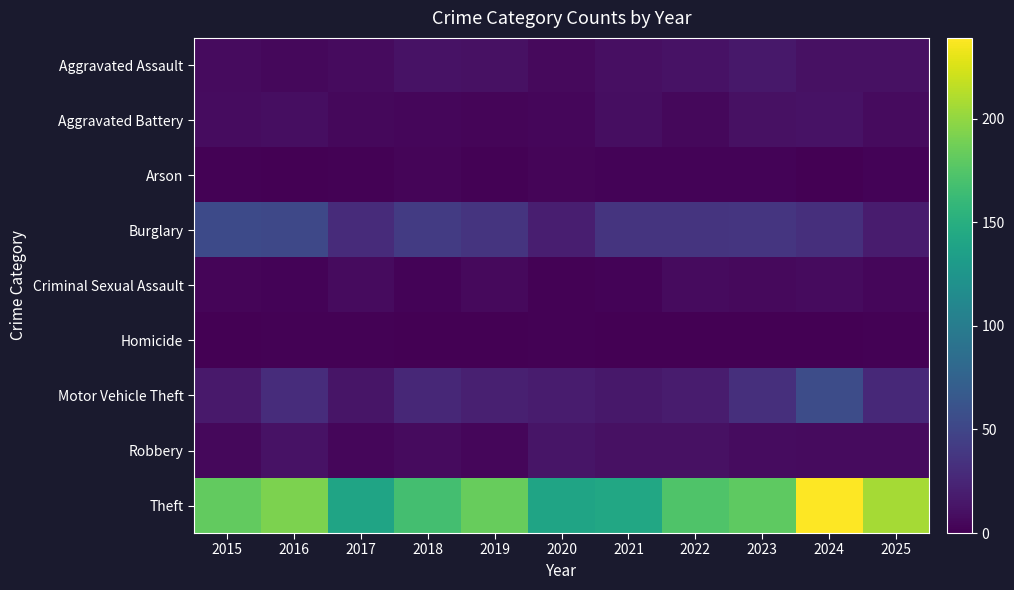

Reading right to left, list all the values displayed in this chart.

Aggravated Assault: 2025=11	2024=11	2023=15	2022=12	2021=10	2020=6	2019=11	2018=12	2017=7	2016=5	2015=7
Aggravated Battery: 2025=7	2024=12	2023=11	2022=5	2021=9	2020=4	2019=3	2018=4	2017=5	2016=9	2015=8
Arson: 2025=2	2024=0	2023=2	2022=2	2021=2	2020=3	2019=1	2018=3	2017=1	2016=0	2015=1
Burglary: 2025=18	2024=32	2023=37	2022=36	2021=36	2020=20	2019=36	2018=42	2017=29	2016=52	2015=54
Criminal Sexual Assault: 2025=4	2024=7	2023=6	2022=7	2021=2	2020=1	2019=6	2018=2	2017=7	2016=2	2015=3
Homicide: 2025=1	2024=0	2023=0	2022=0	2021=0	2020=1	2019=0	2018=0	2017=1	2016=1	2015=0
Motor Vehicle Theft: 2025=28	2024=56	2023=32	2022=18	2021=15	2020=18	2019=21	2018=27	2017=14	2016=30	2015=16
Robbery: 2025=7	2024=7	2023=8	2022=11	2021=11	2020=14	2019=4	2018=7	2017=4	2016=12	2015=5
Theft: 2025=207	2024=239	2023=180	2022=173	2021=143	2020=140	2019=183	2018=168	2017=140	2016=192	2015=182